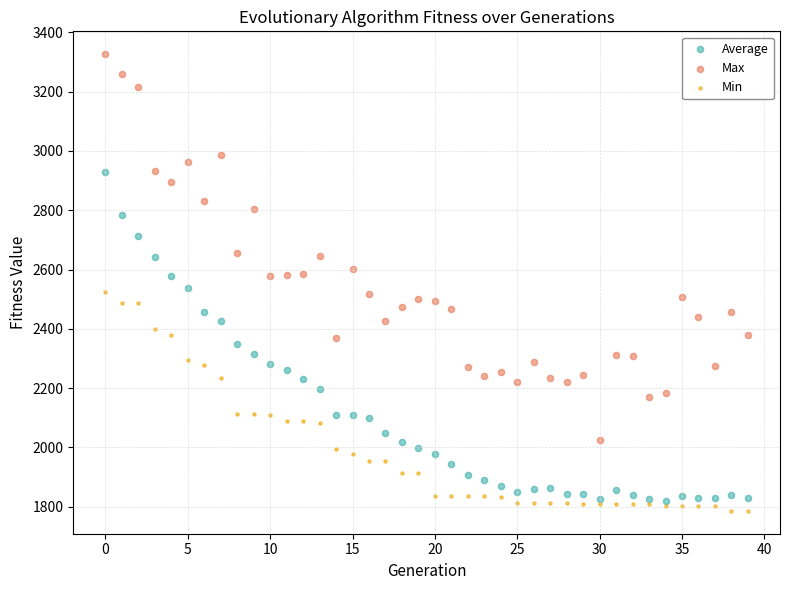

Which series reaches the minimum Y coordinate?

Min